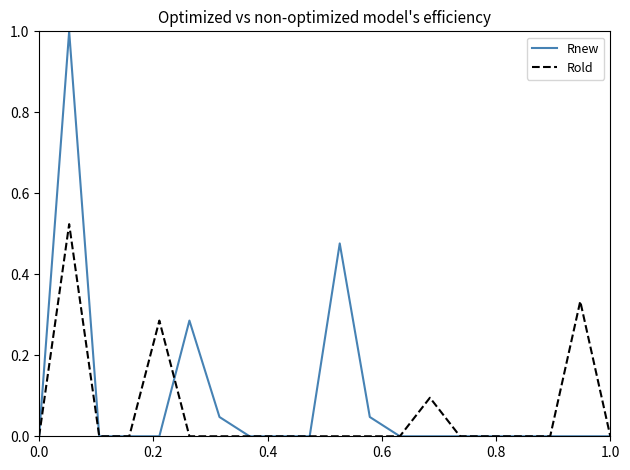

Rank the series by their maximum value, from lowest to highest.

Rold, Rnew